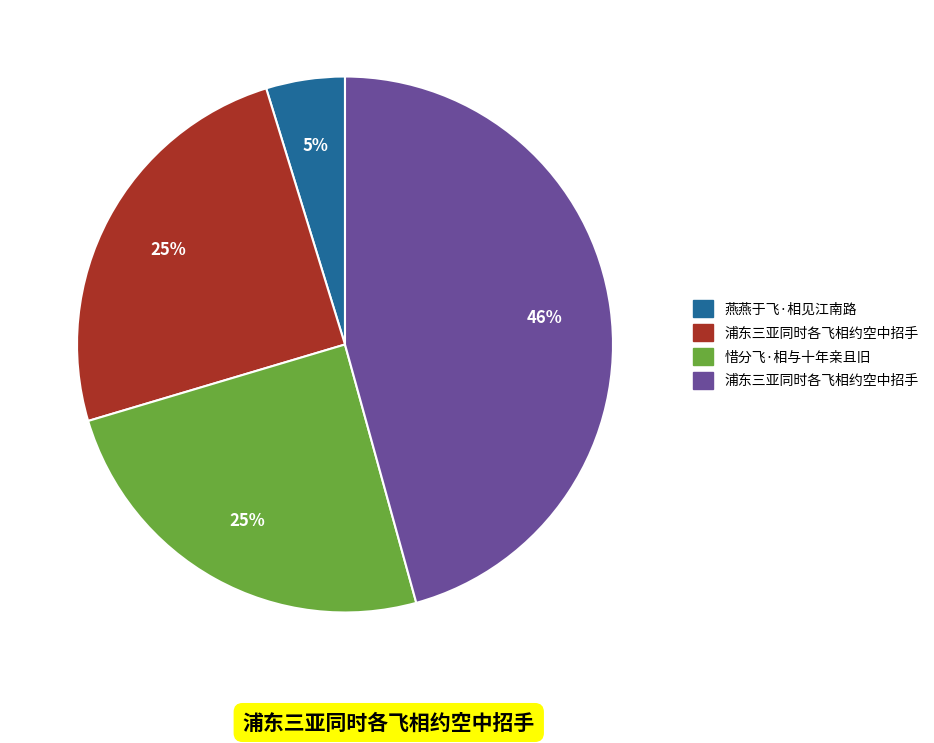

Is there a majority slice in this chart?

No